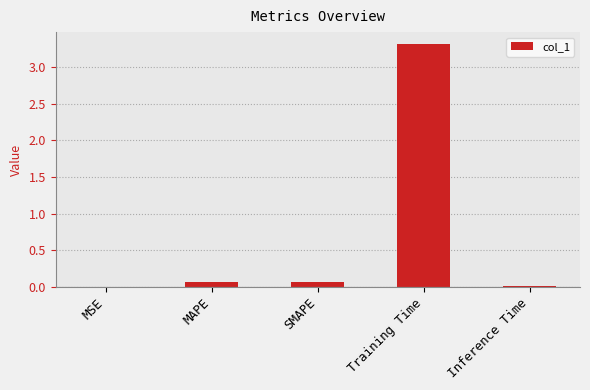

Which has a higher value, Training Time or MAPE?

Training Time